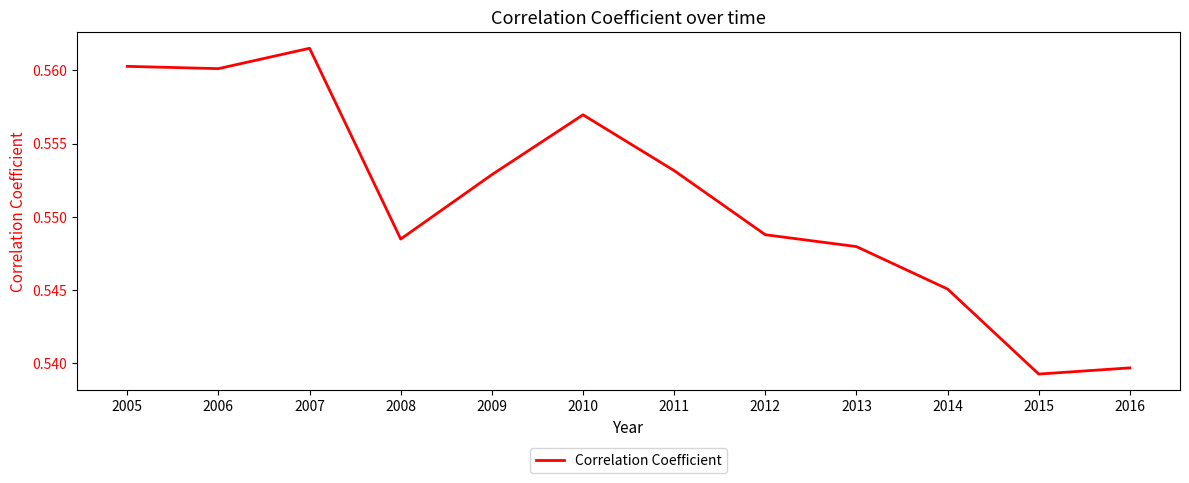

Count the number of data series in this chart.

1